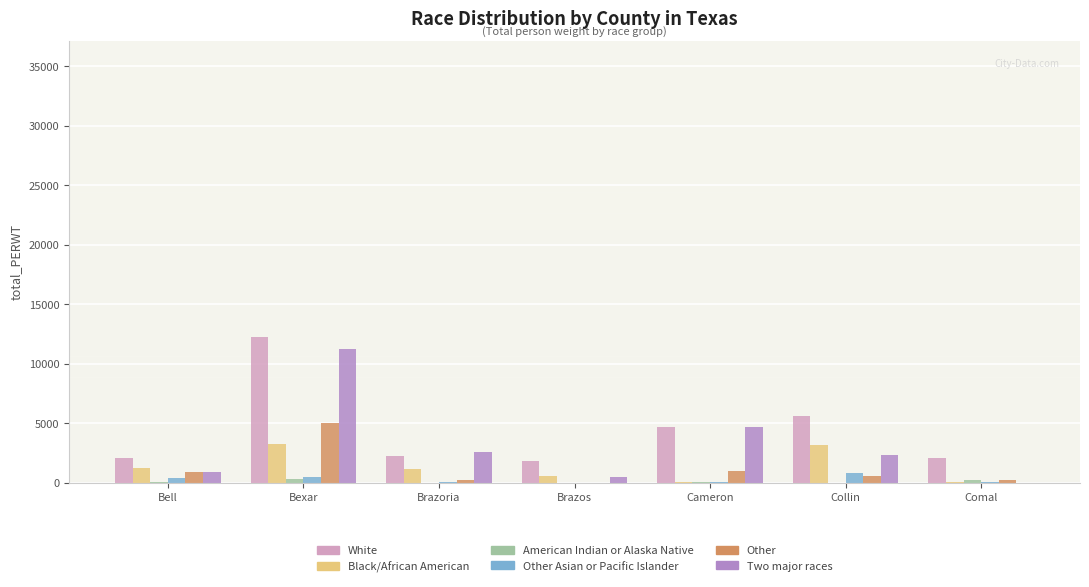

The value of White at Cameron is 6990. True or false?

False